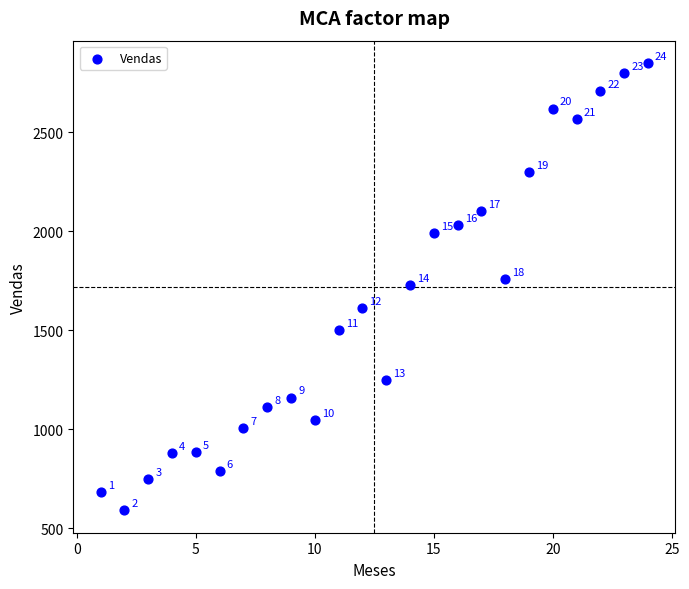

What Y value in the scatter plot is closest to 1720?

1730